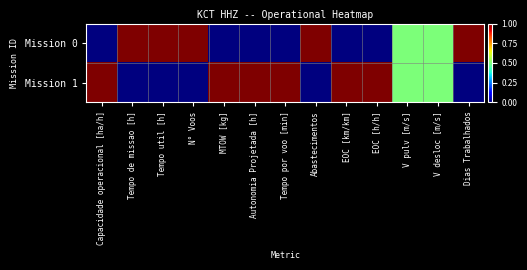

What is the total value across all series at V pulv [m/s]?

1.0